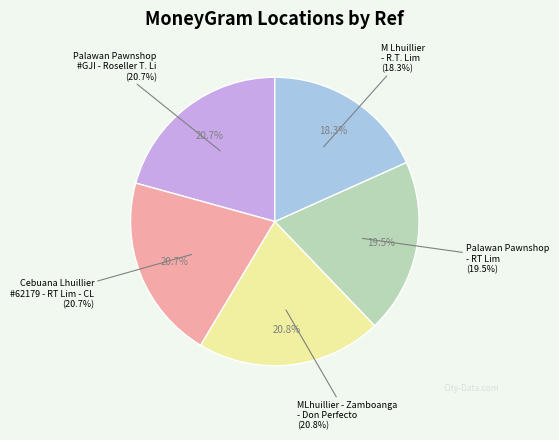

Is it true that MLHUILLIER - ZAMBOANGA - DON PERFECTO is 21% of the pie?

True